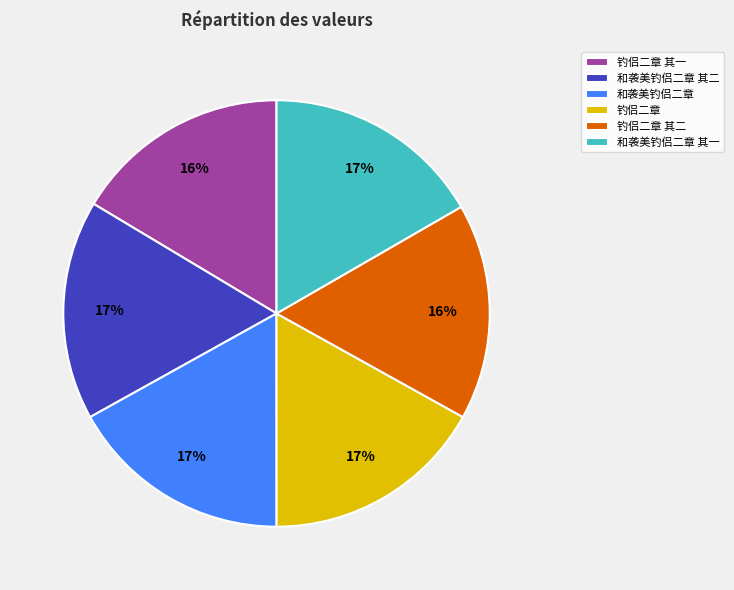

Do 钓侣二章 其二 and 和袭美钓侣二章 其一 together represent more than half of the pie?

No